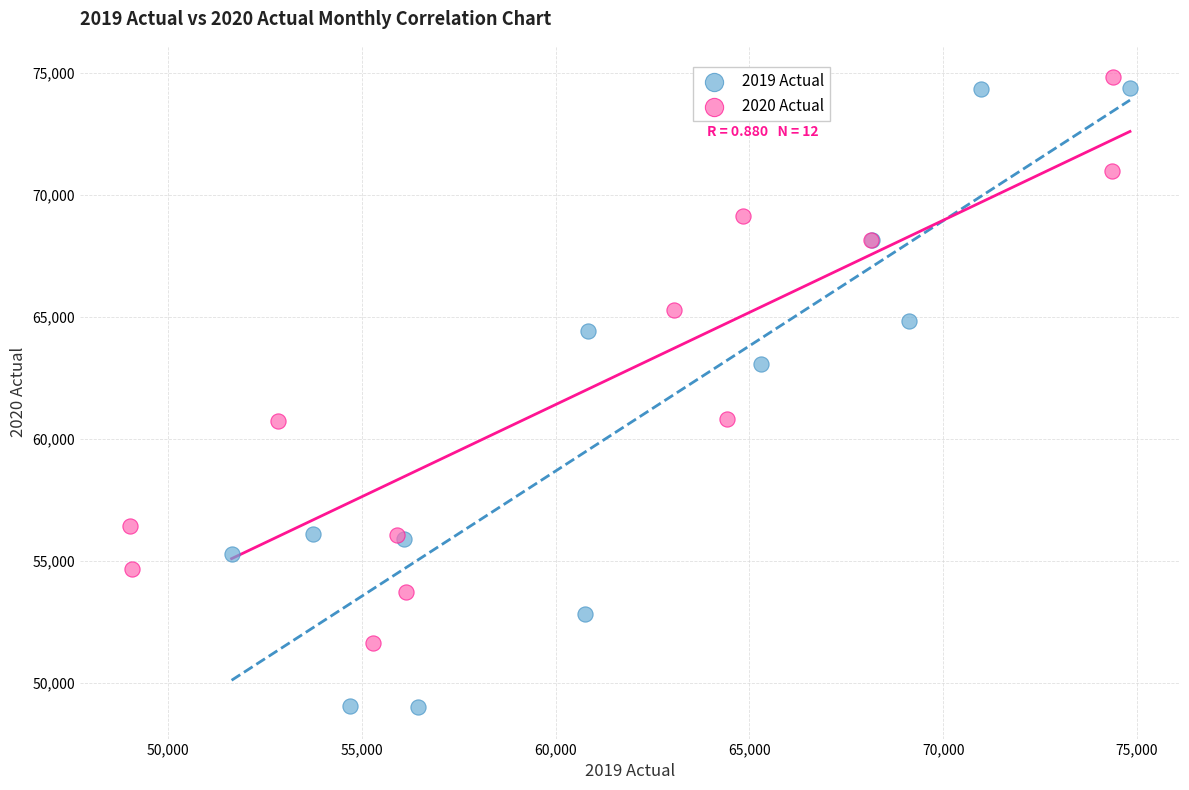

Which series reaches the minimum Y coordinate?

2019 Actual